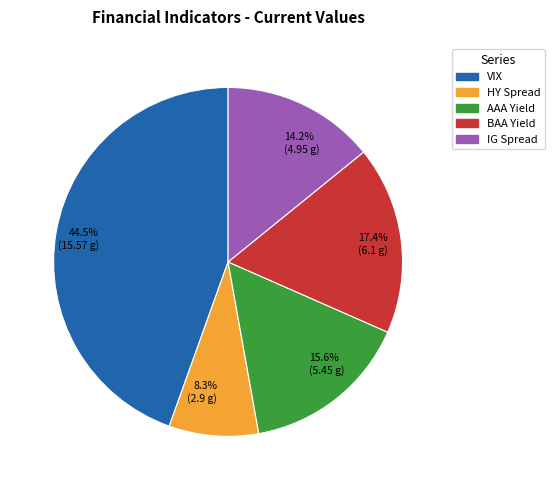

Rank the categories by value from highest to lowest.

44.5% (15.57 g), 17.4% (6.1 g), 15.6% (5.45 g), 14.2% (4.95 g), 8.3% (2.9 g)